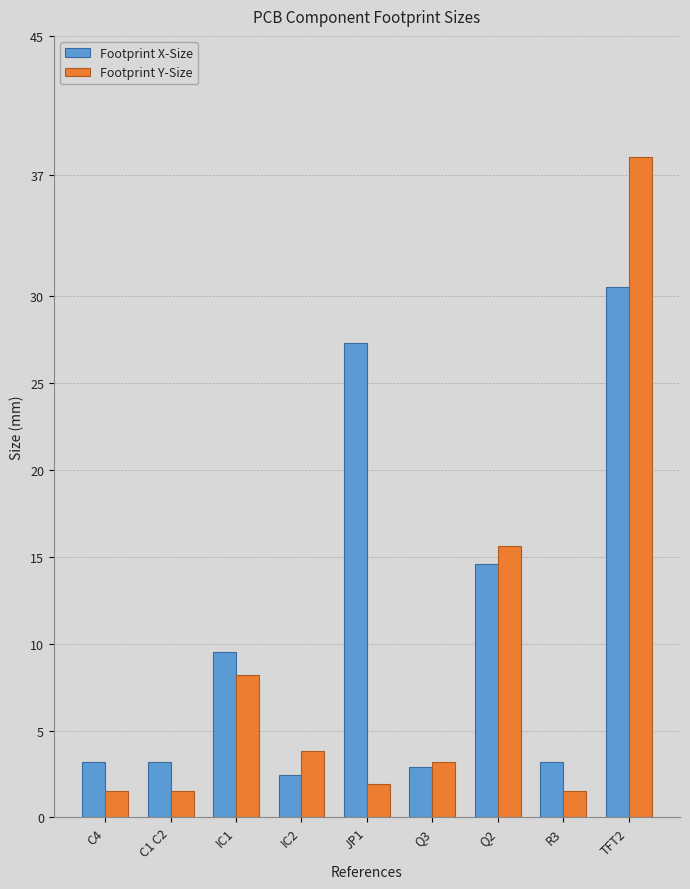

What position from the left is TFT2?

9